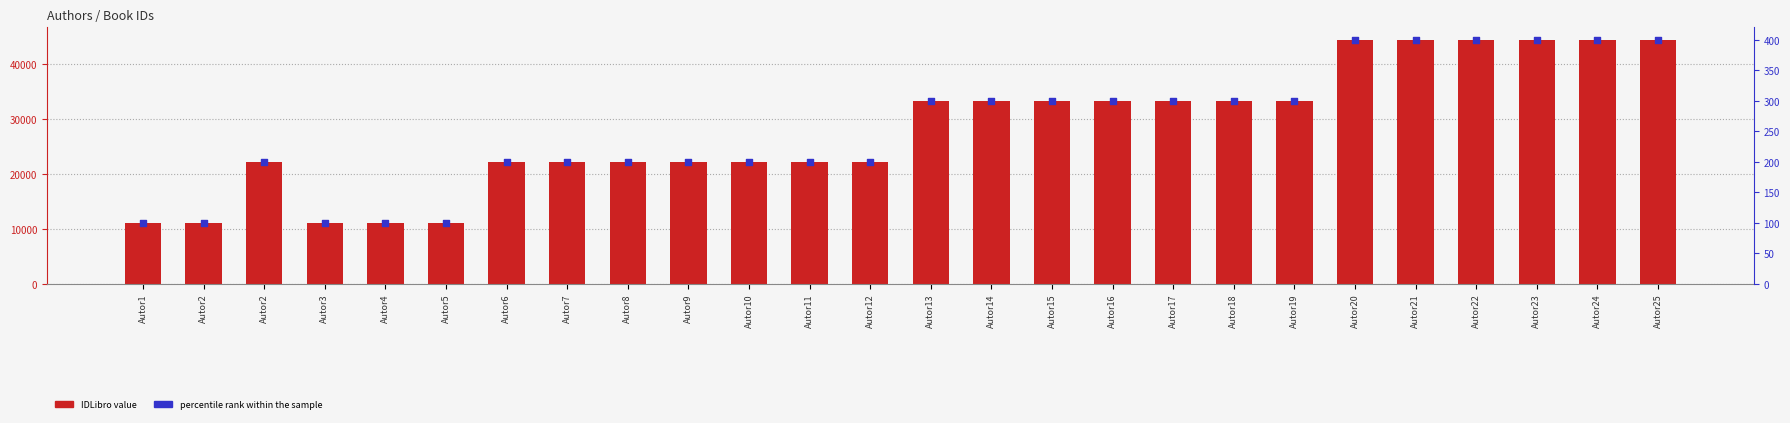

Which series has the widest spread of Y values?

IDLibro